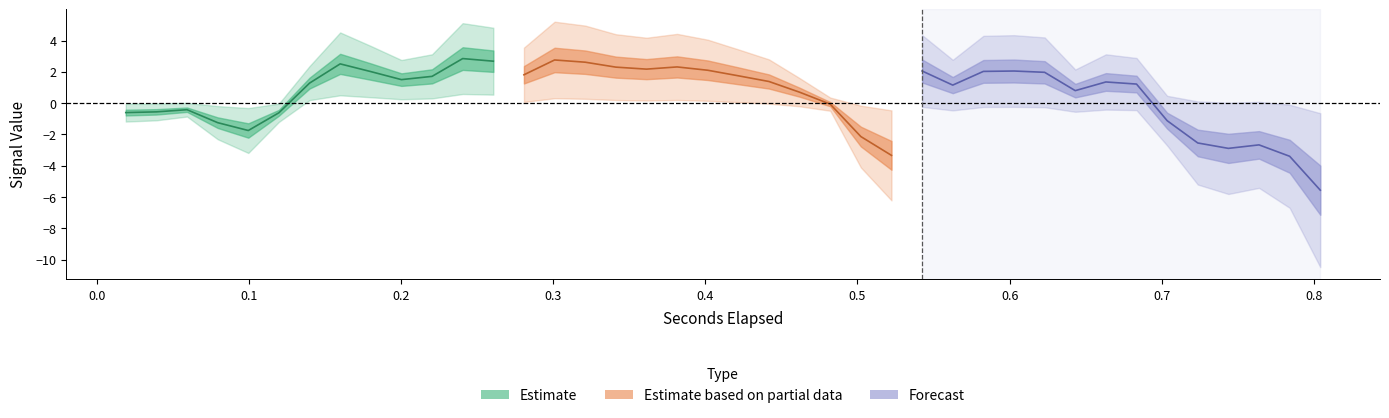

What is the sum of the y values at 3 and 5?

-1.4